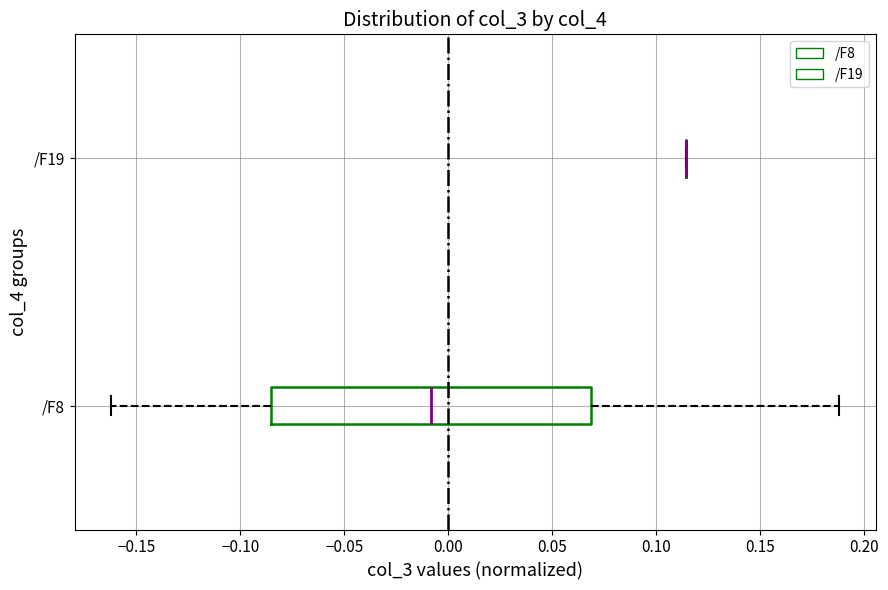

Reading bottom to top, read every box against the x-axis: the position of its median line, the range the box covers, and the ends of its whiskers. The values are not printed on the chart, so give them approximately, as read against the axis.

/F8: median -0.010, box -0.085 to 0.070, whiskers -0.160 to 0.190
/F19: box collapsed to a line at 0.115, whiskers 0.115 to 0.115